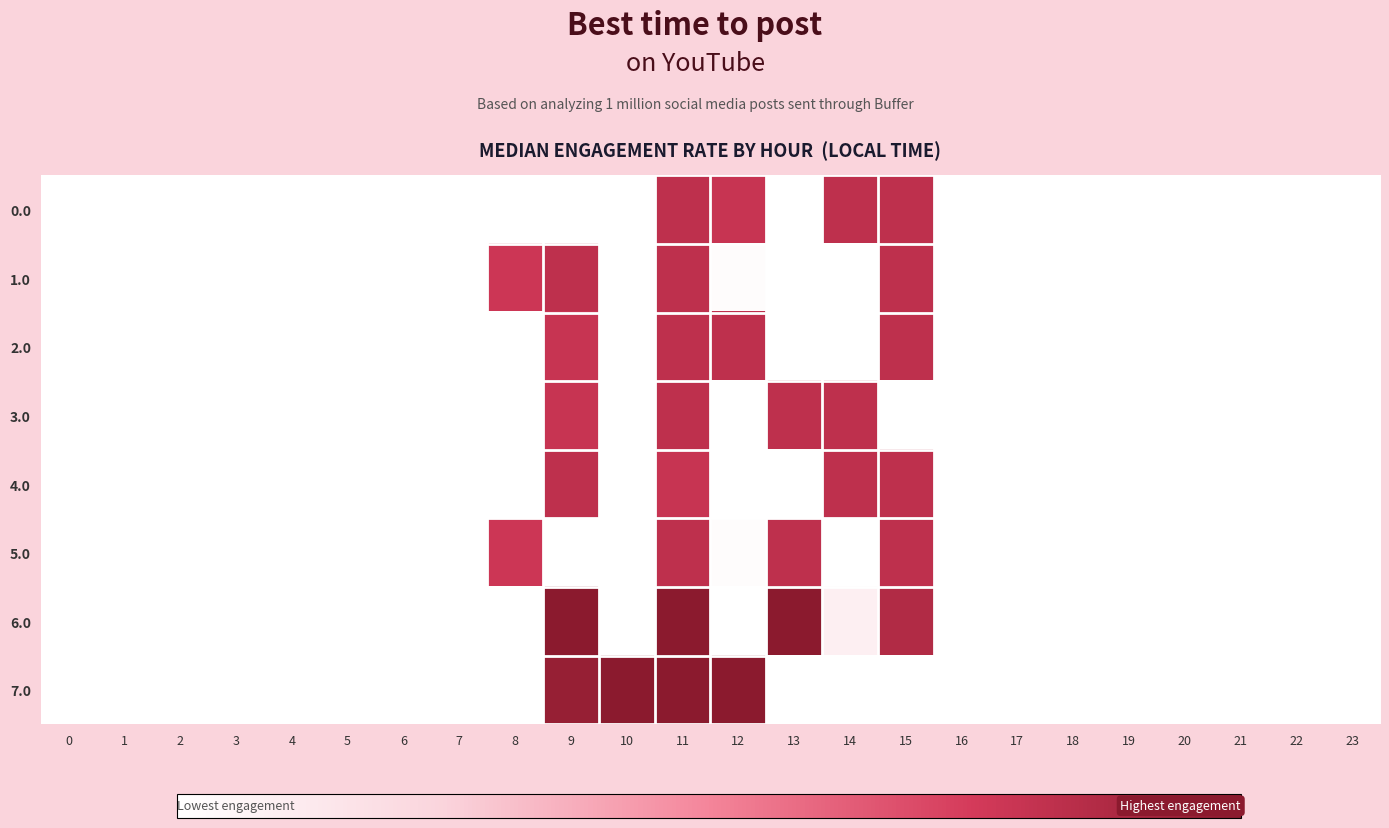

At which category is the sum across all series the highest?

11